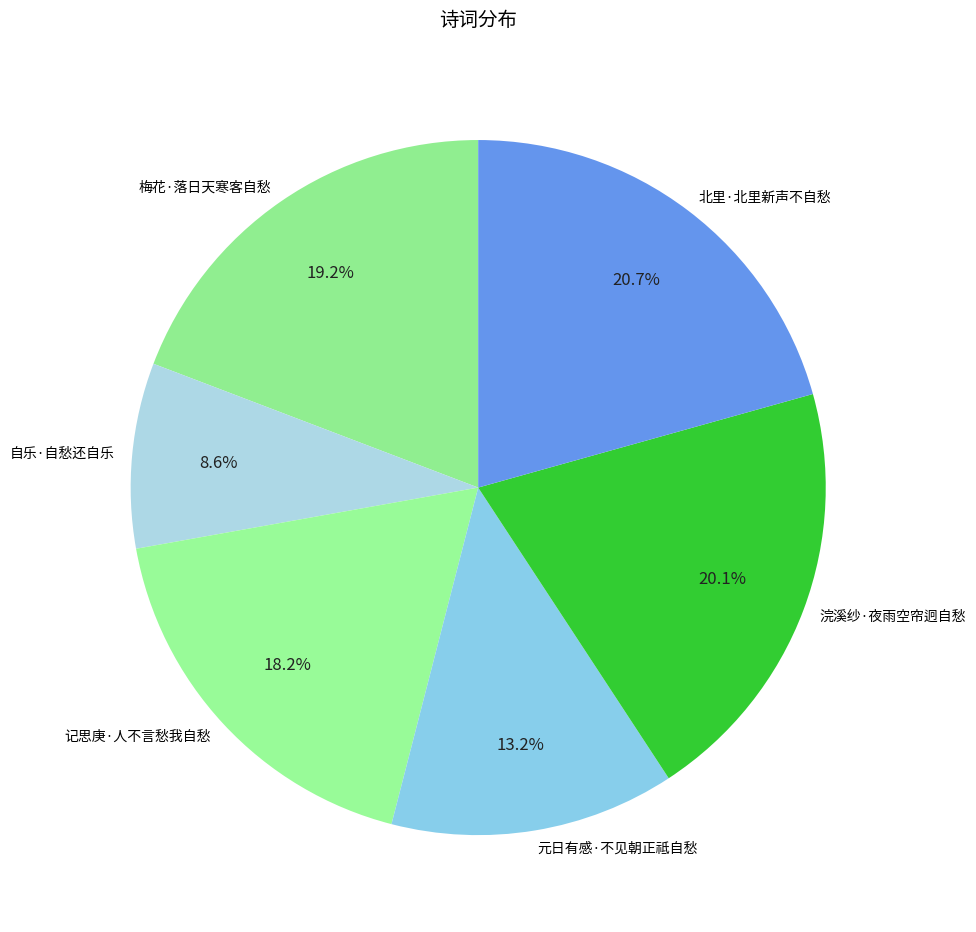

Which slice is the smallest?

自乐·自愁还自乐